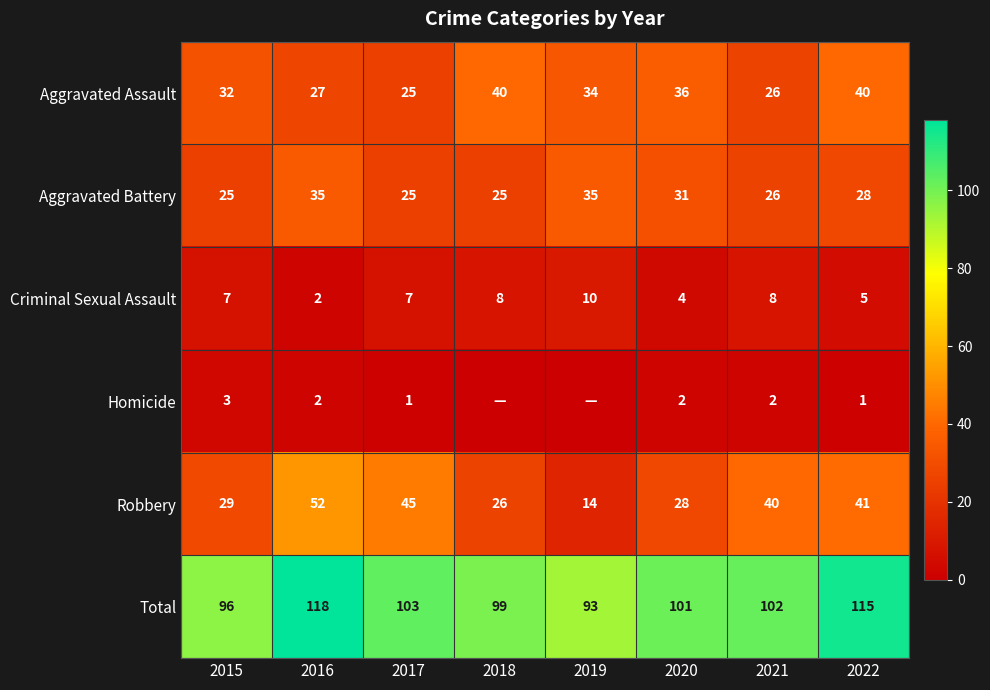

At which label is Robbery closest to 33?

2015